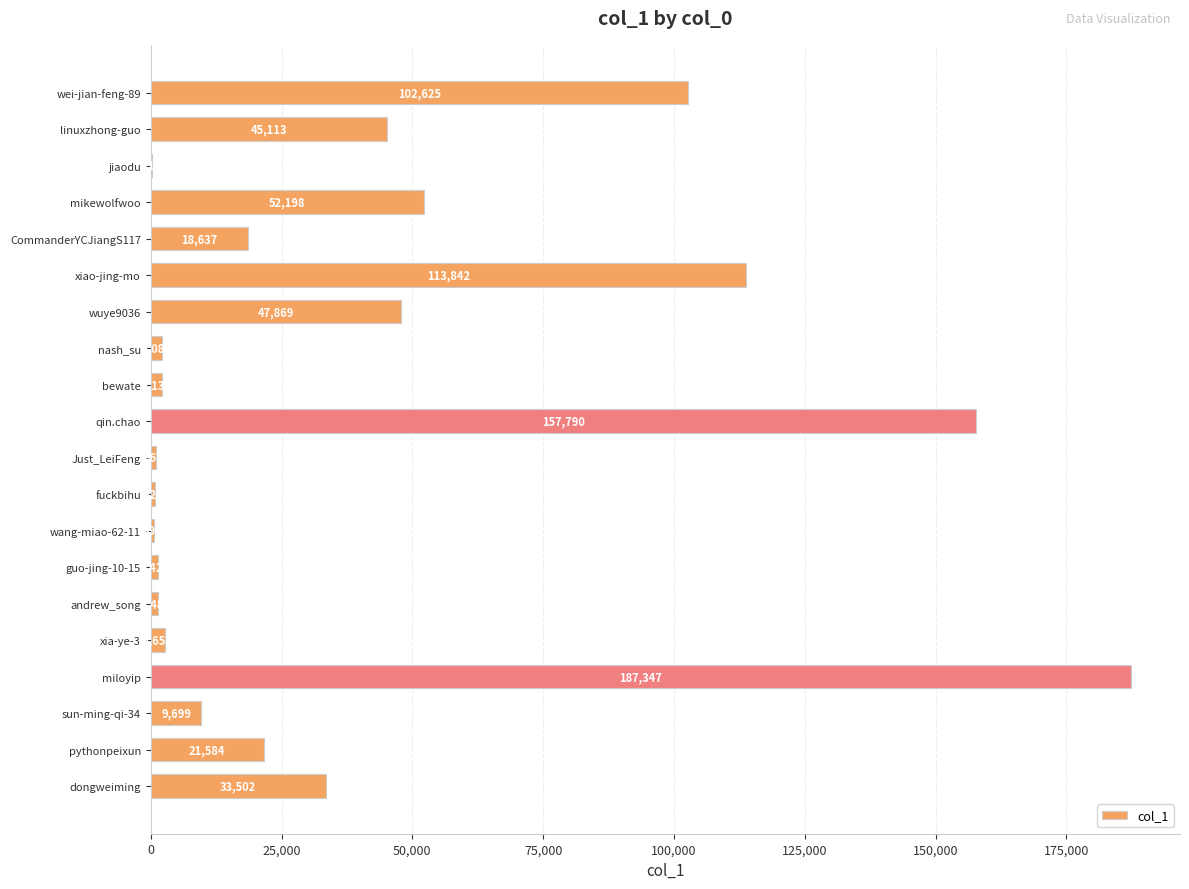

Is it true that the value at wuye9036 is 47869?

True